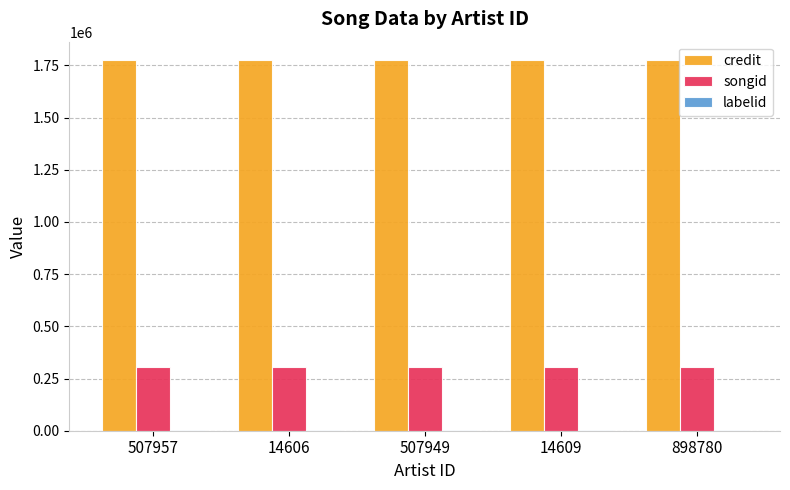

Which series has the largest total across all categories?

credit